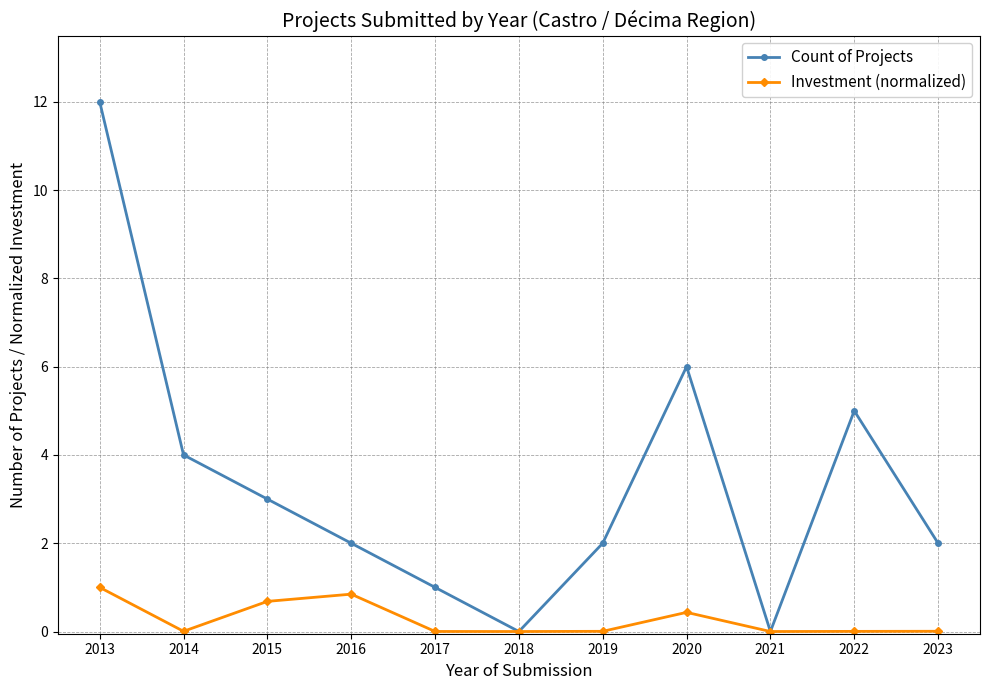

What is the approximate value of Investment (normalized) at 2013?

1.0